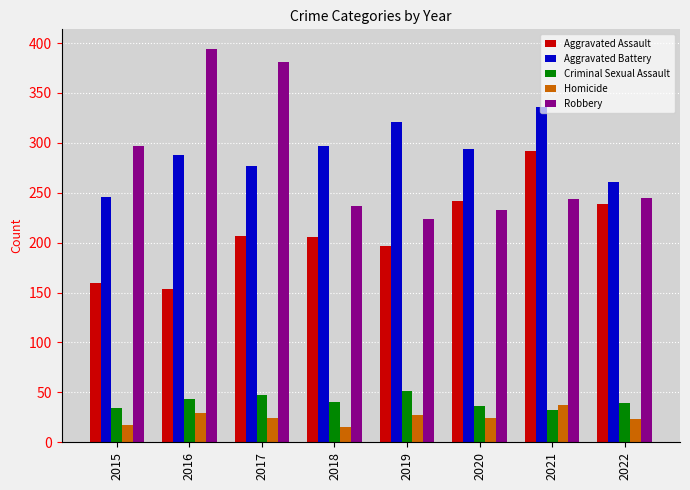

What is the value of the Criminal Sexual Assault bar at the 2nd from the left?

43